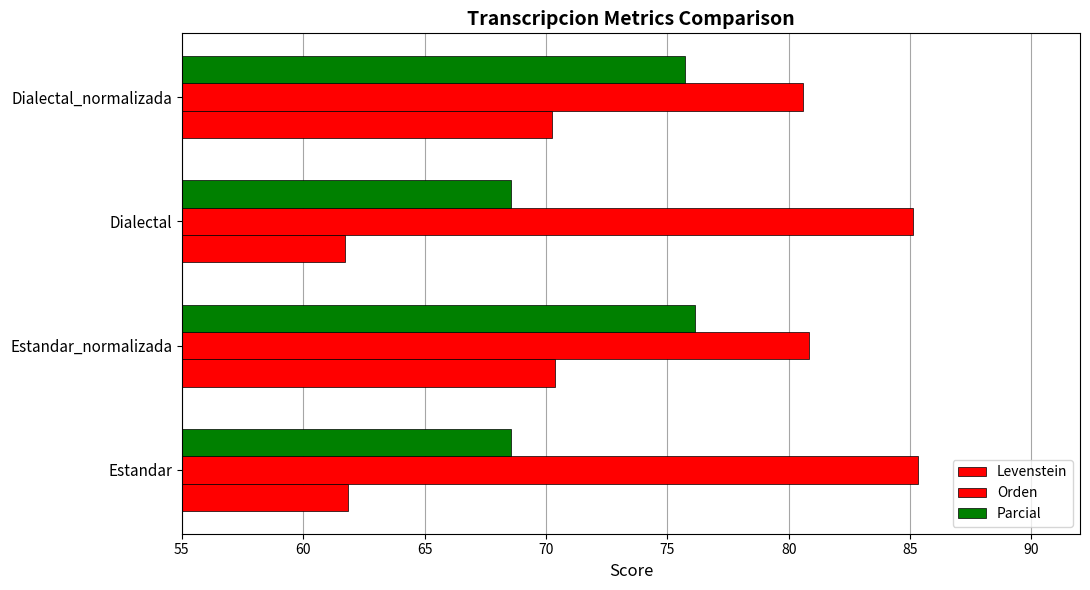

How many data points in Parcial are above 75?

2